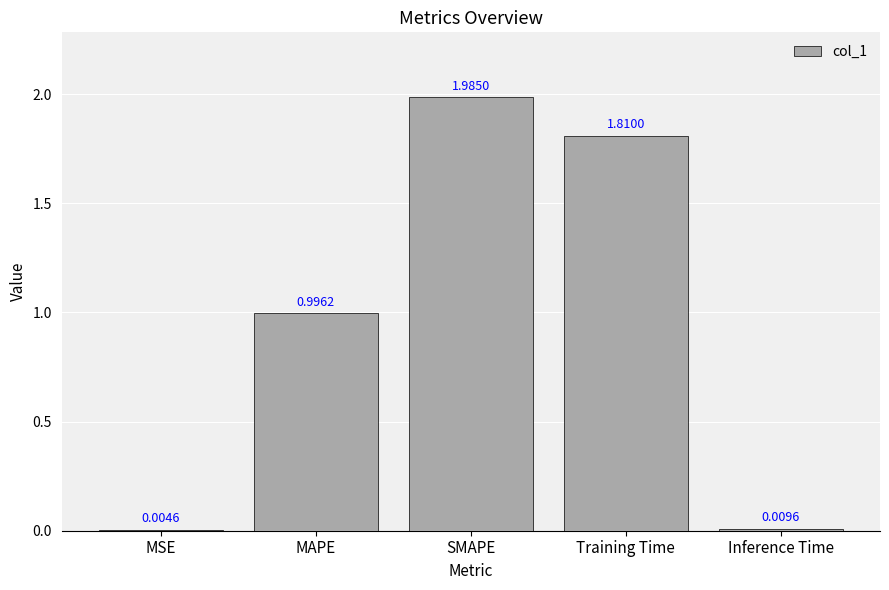

Which category has the highest value across all series?

SMAPE